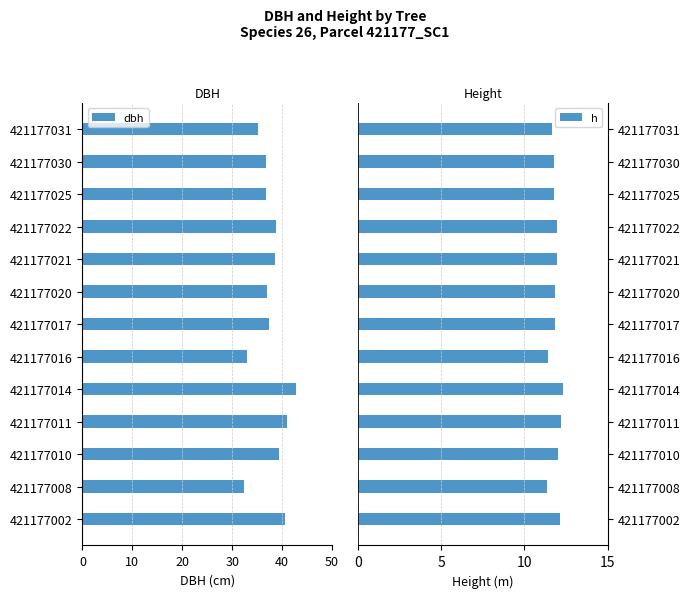

How many bars are there in total?

26